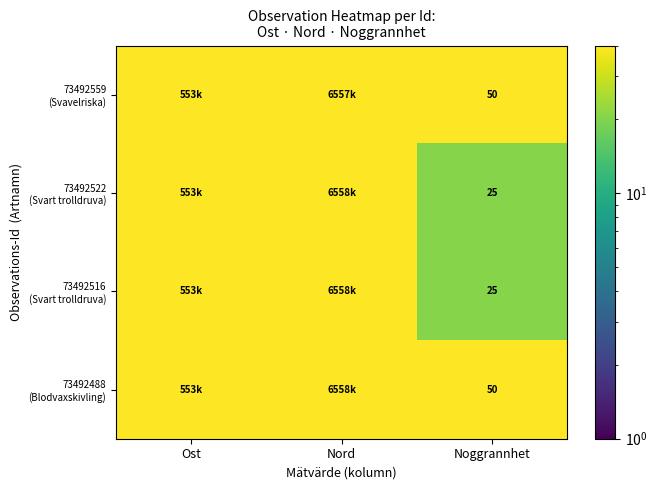

How many distinct data groups are displayed?

4